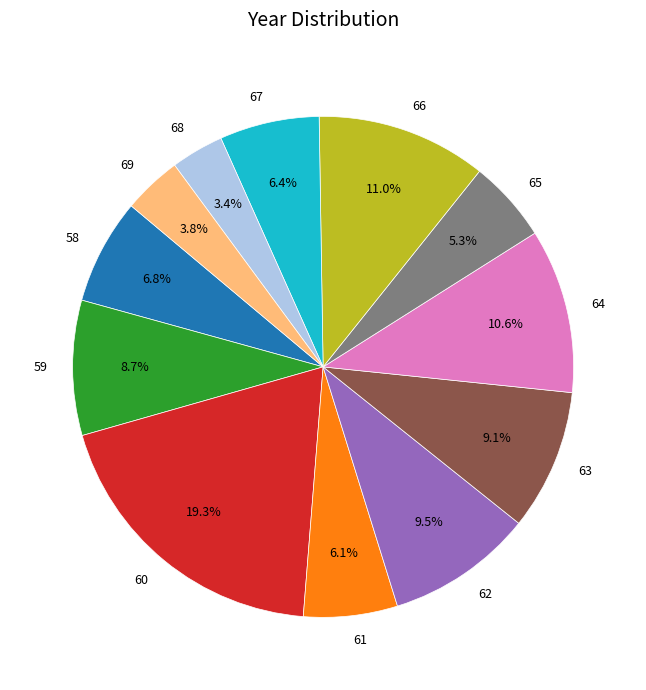

How many slices are in this pie chart?

12